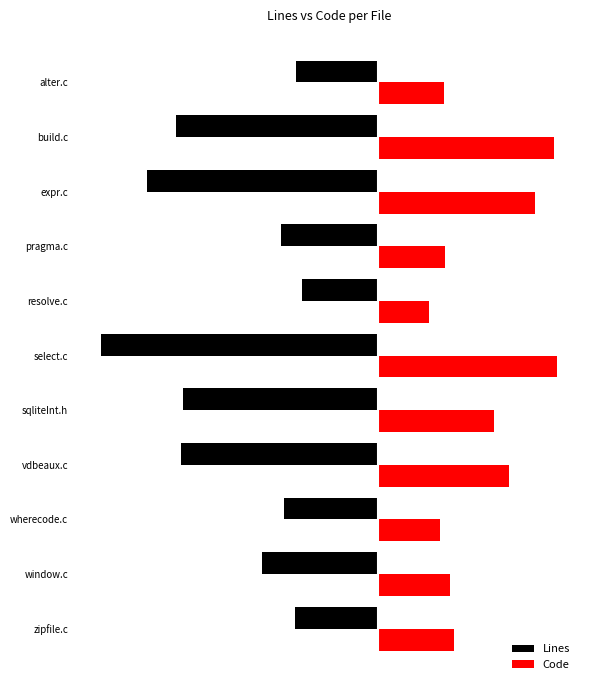

What is the maximum value for Code?

4786